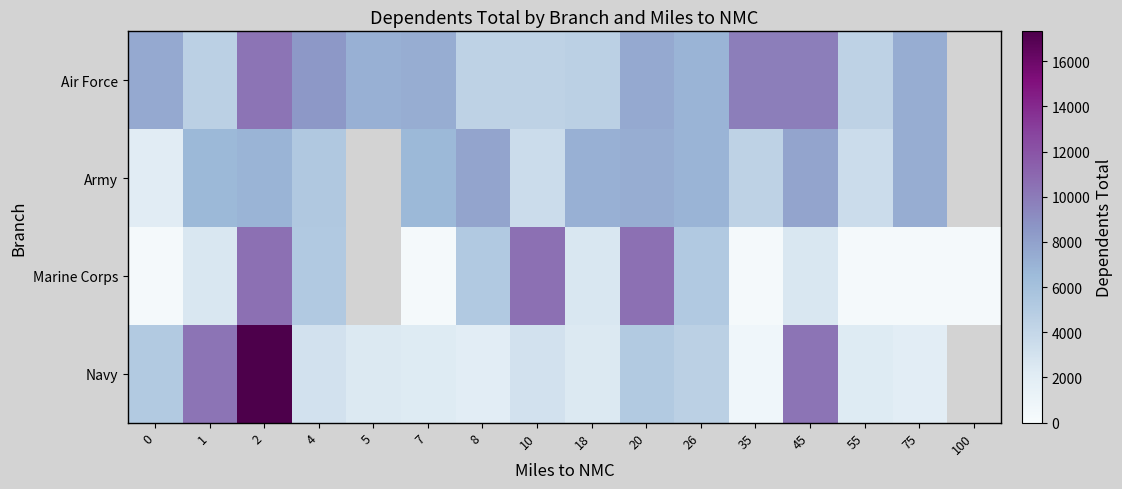

How many series are shown in this chart?

4